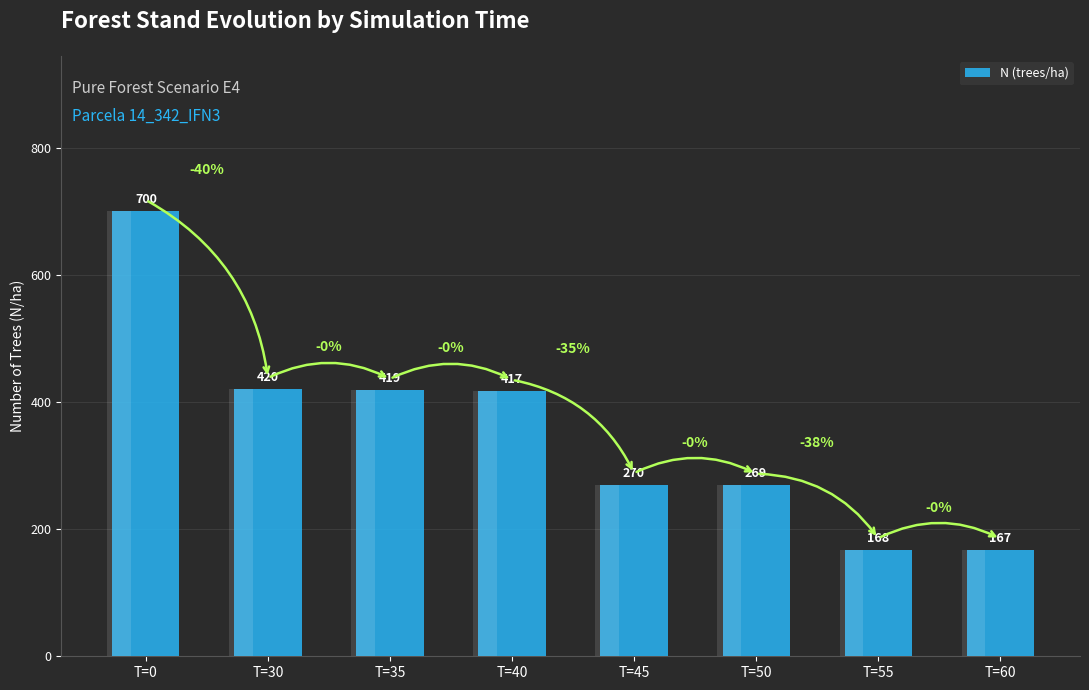

Does the chart contain stacked bars?

No